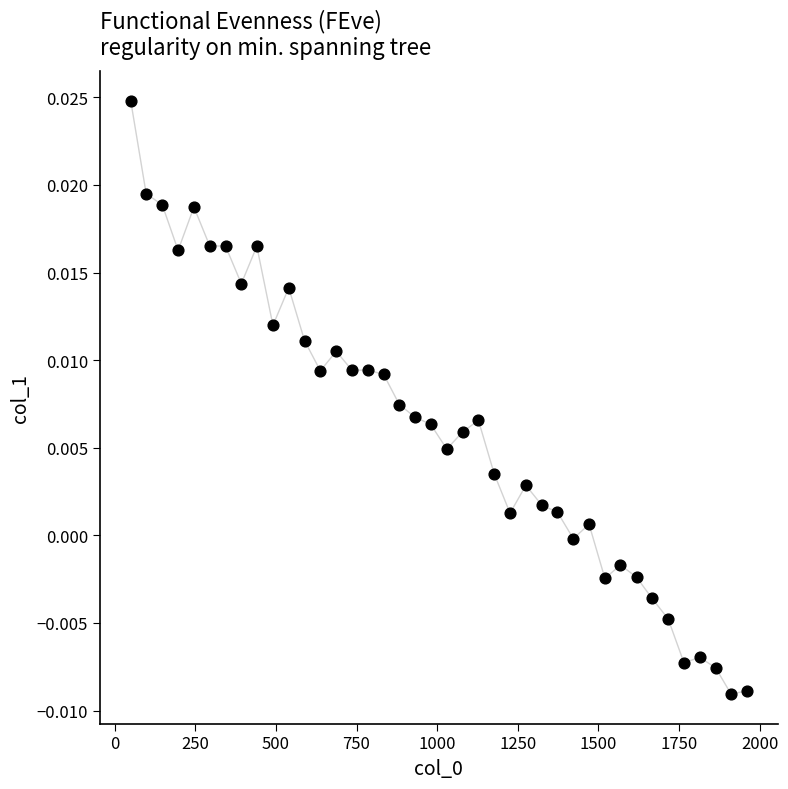

What is the range of X values (max minus min)?

1911.0